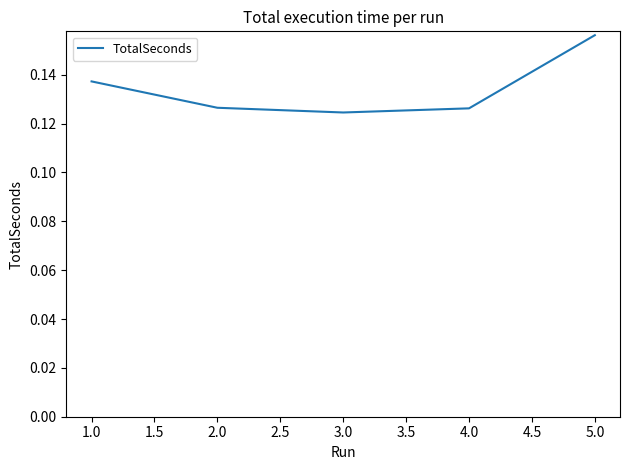

True or false: the data shows 0.0 at 3.0.

False